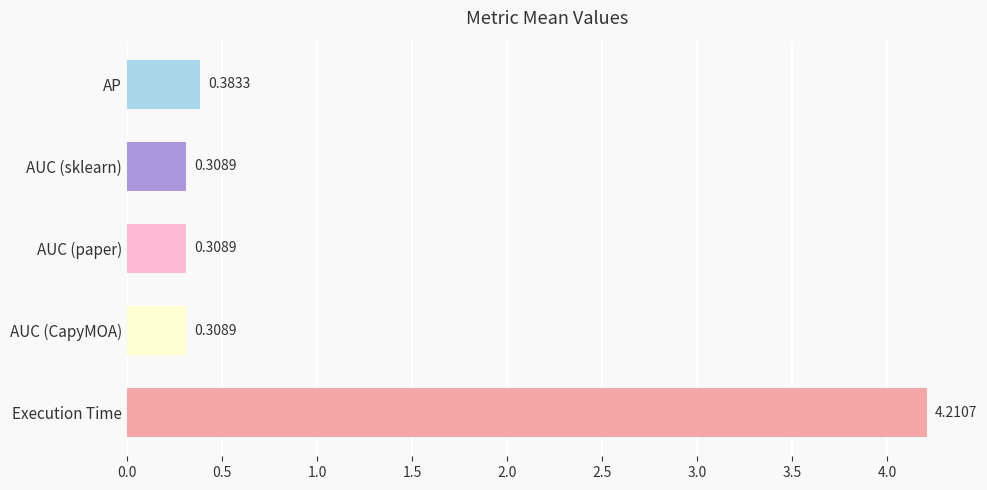

What is the label of the 4th bar from the bottom?

AUC (sklearn)